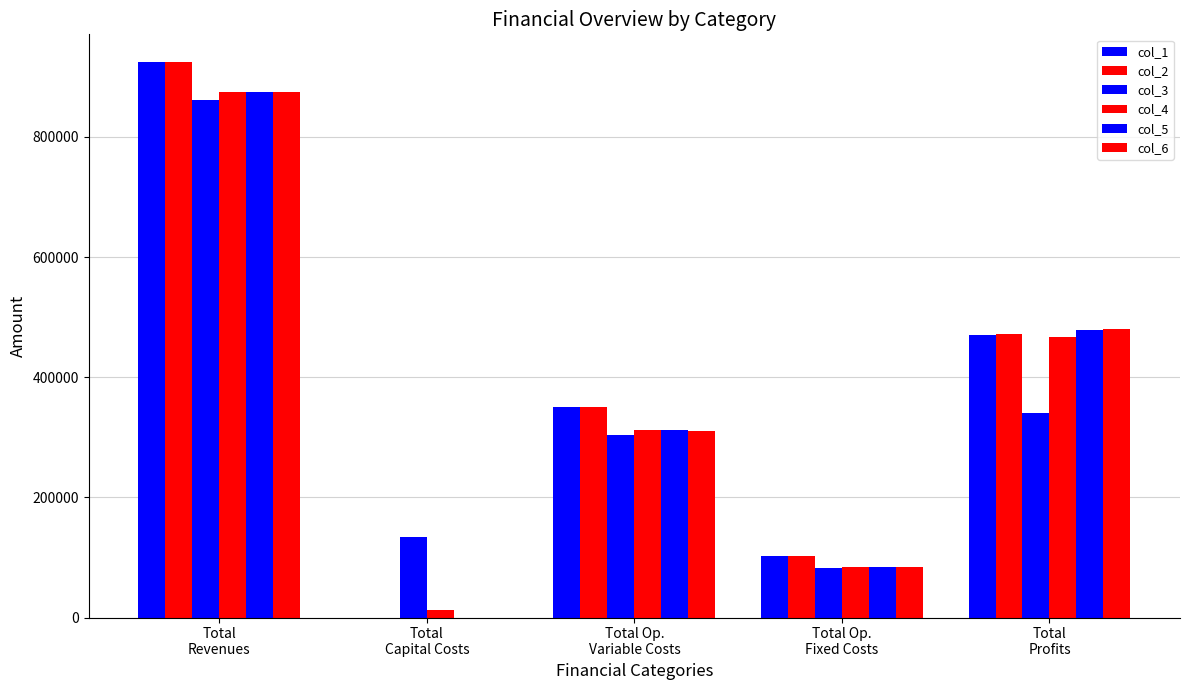

What is the label of the 1st bar from the left?

Total
Revenues